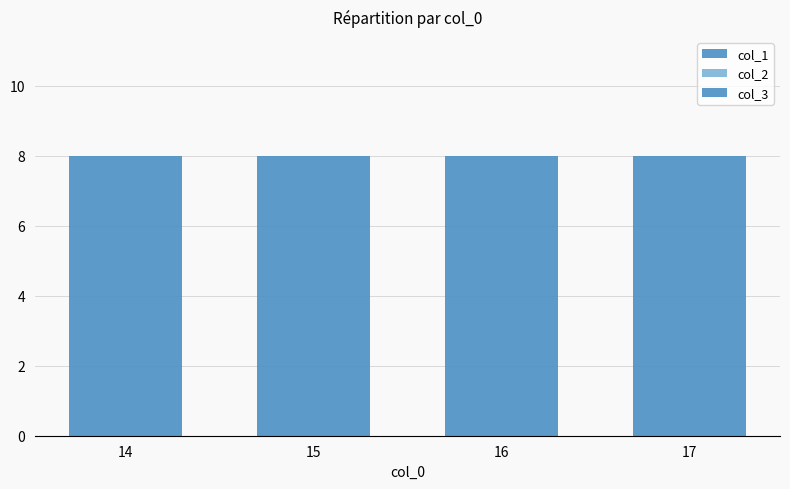

What is the value of the col_3 bar at the 4th from the left?

8